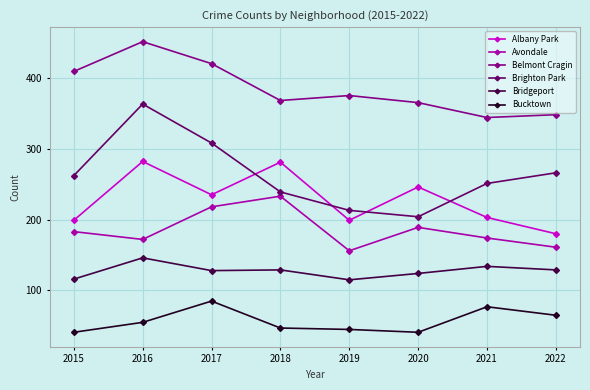

How many data points in Belmont Cragin are less than 375?

4